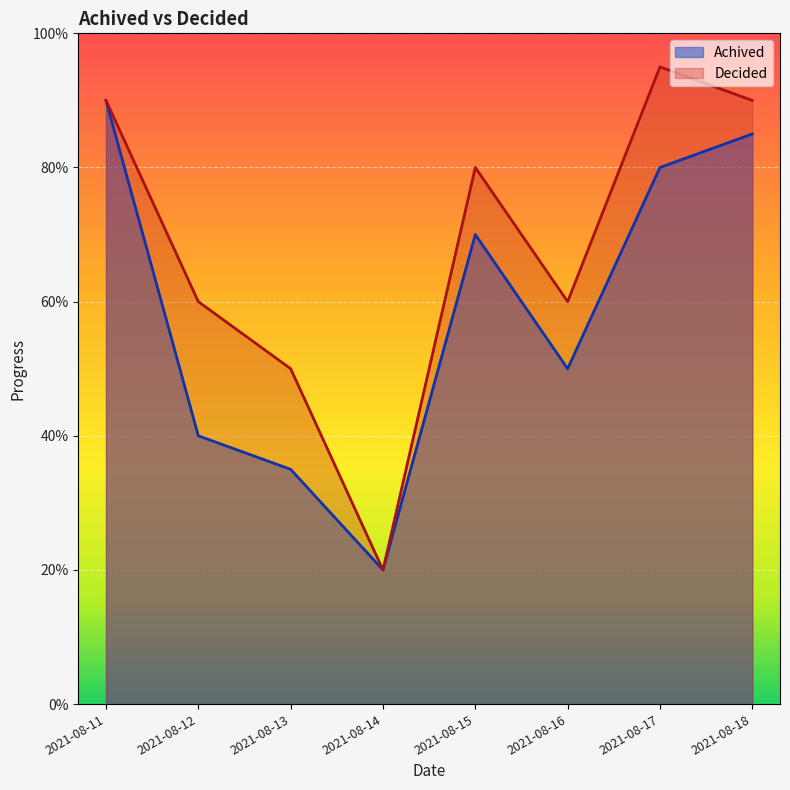

What is the sum of the Decided values at 2021-08-13 and 2021-08-17?

145